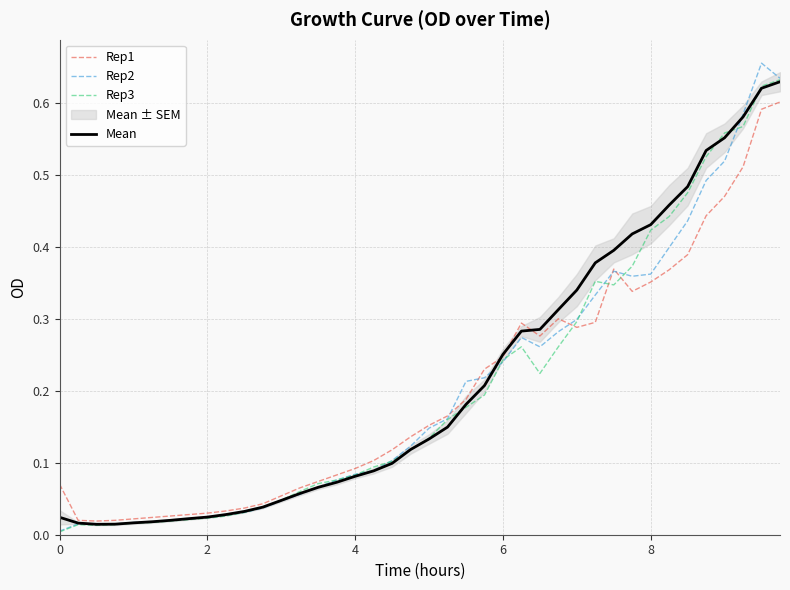

Is it true that Mean equals 0.0 at 8?

False